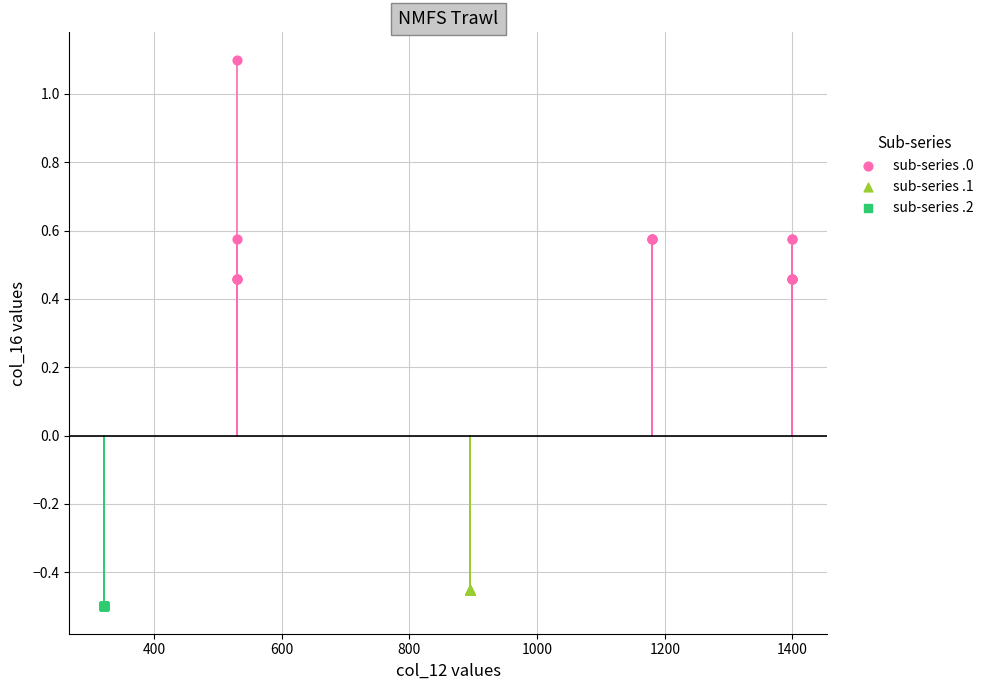

Which series contains the lowest Y value?

sub-series .2